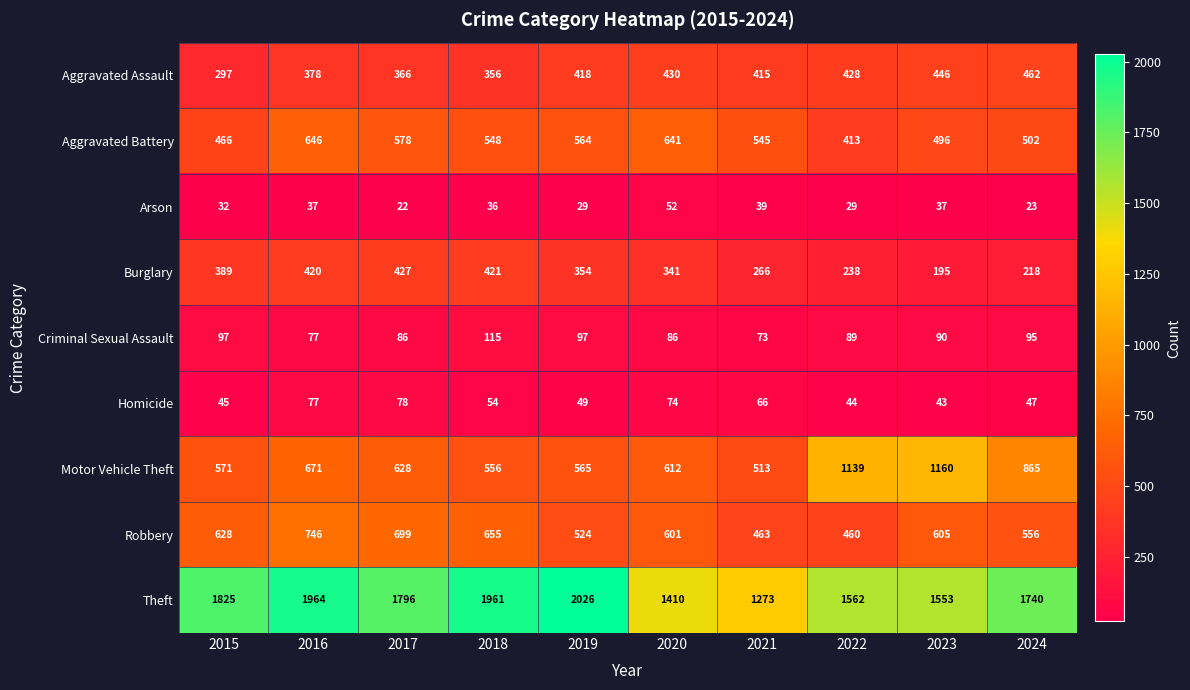

How many data points does each series have?

10